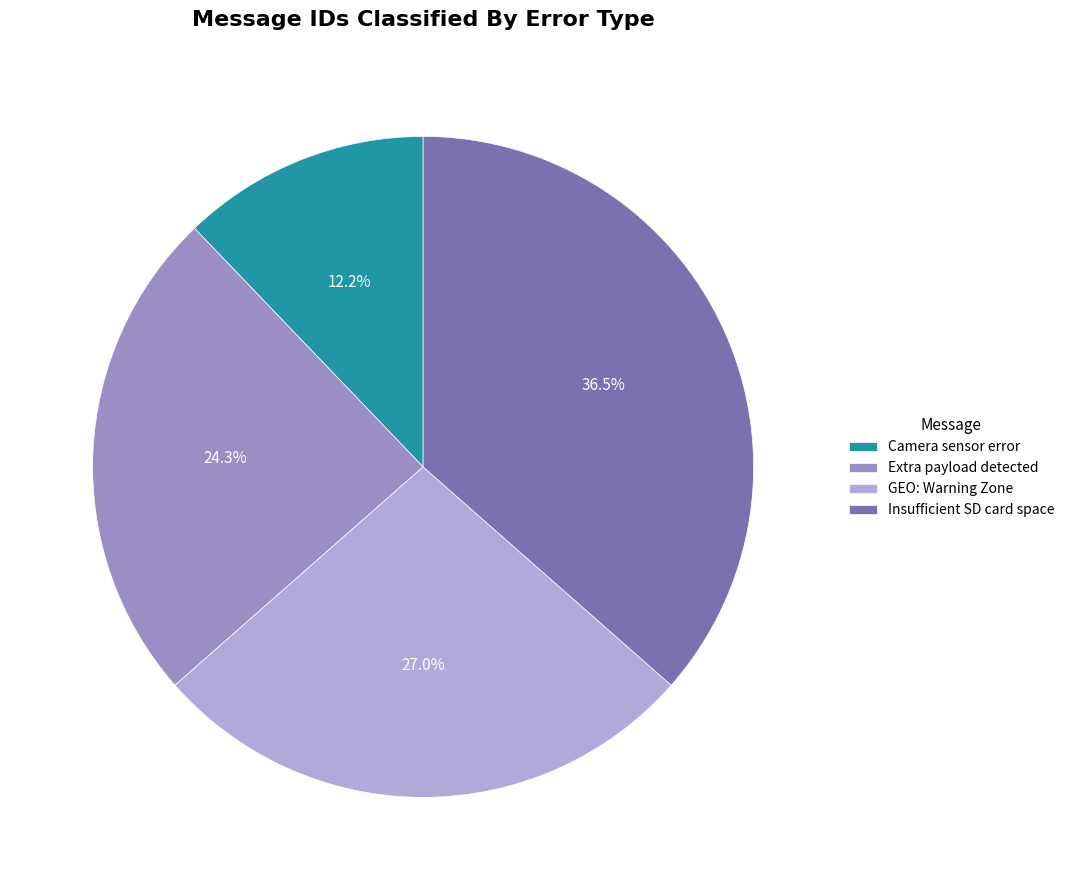

Approximately how many times larger is the value at Camera sensor error compared to Insufficient SD card space?

0.3